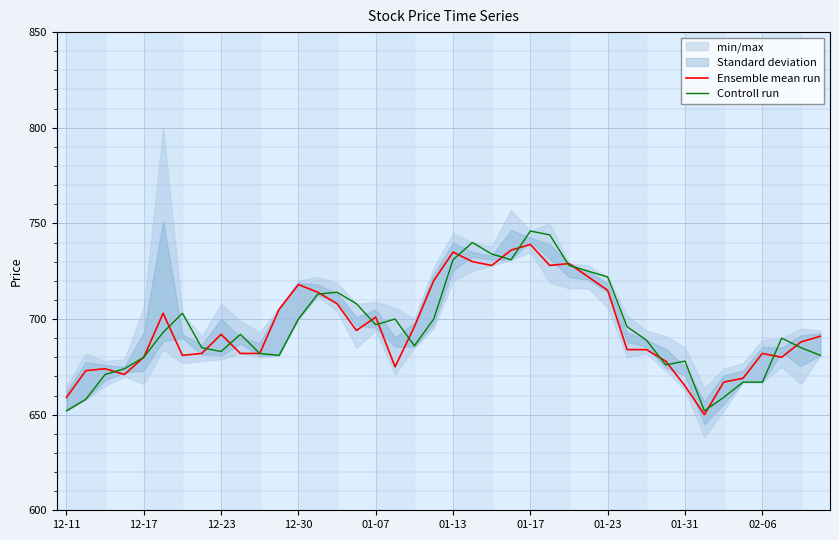

At how many categories does at least one series exceed 695?

21